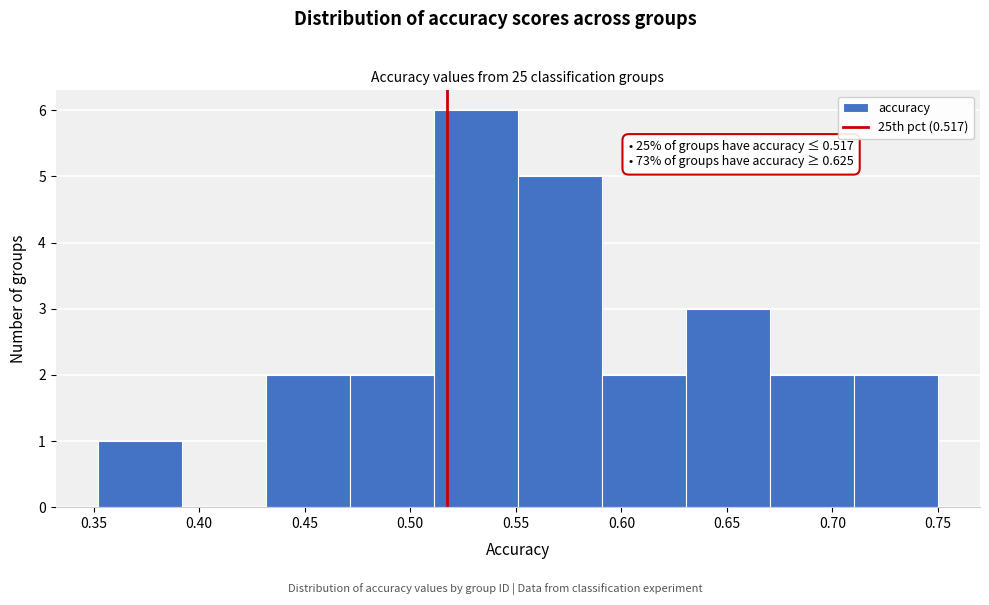

Over which range of the x-axis is the bar tallest?

0.51 to 0.55